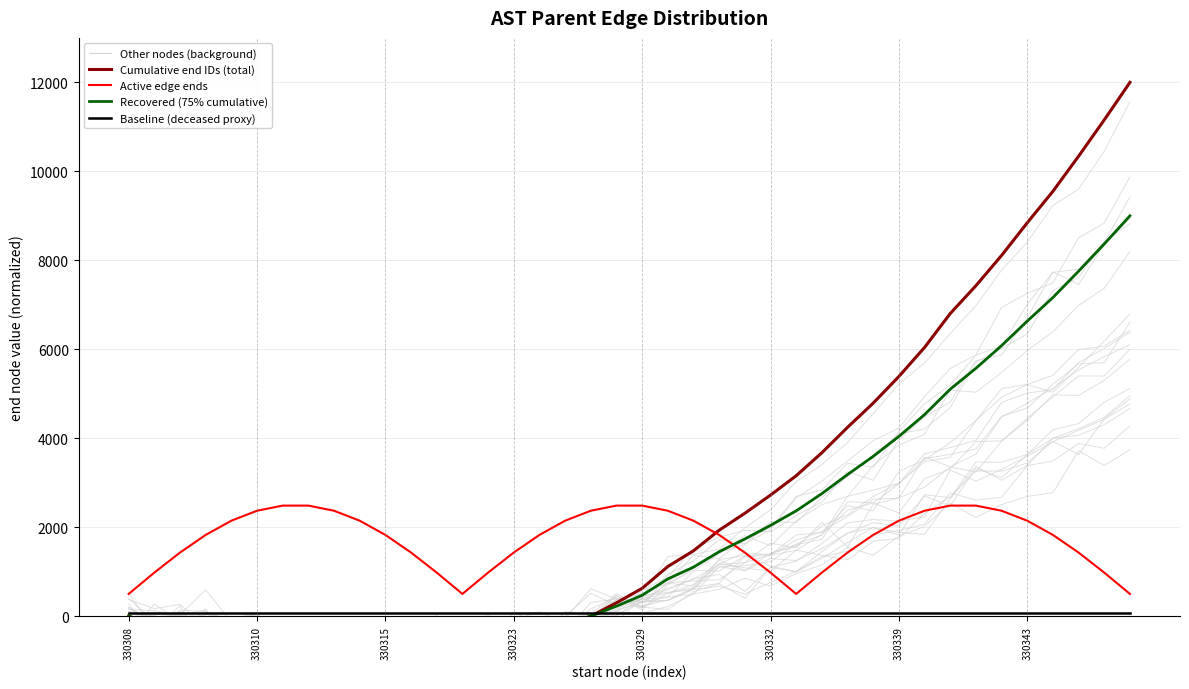

What is the highest value of the Active edge ends series?

2485.4